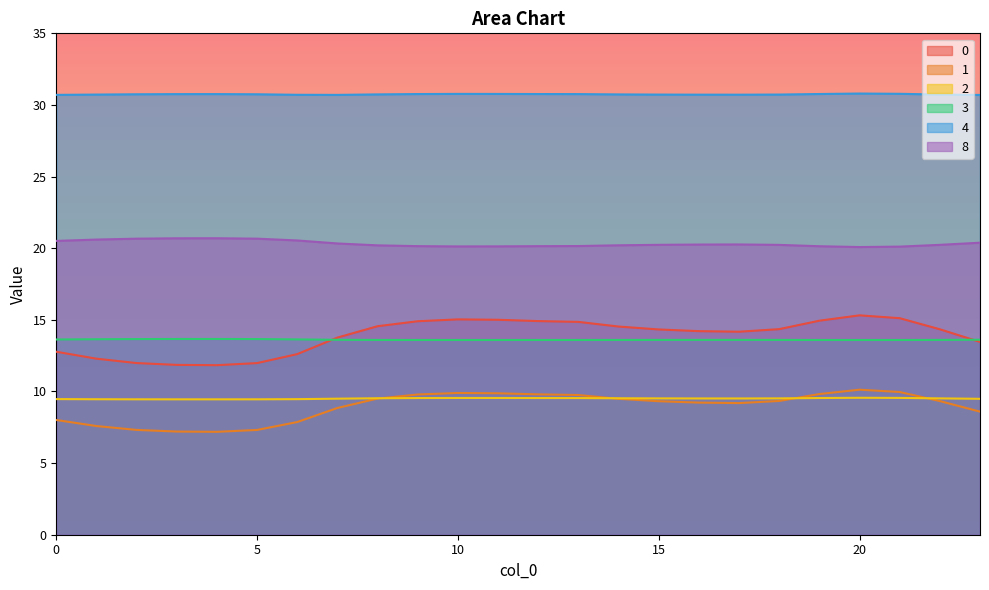

Where is the first local maximum for 2?

10